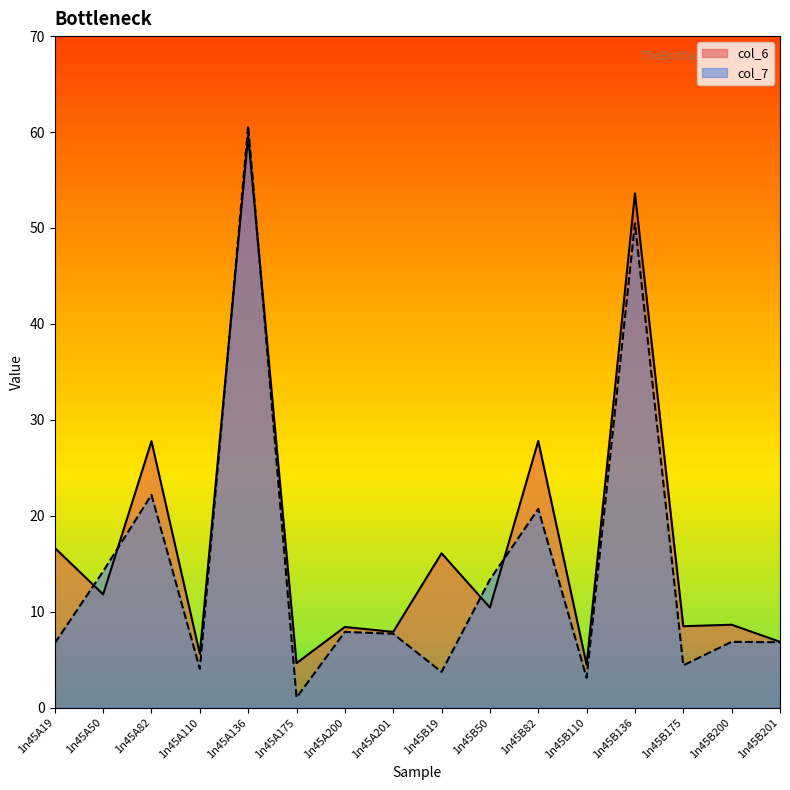

The col_6 series shows 13.1 at 1n45A82. True or false?

False